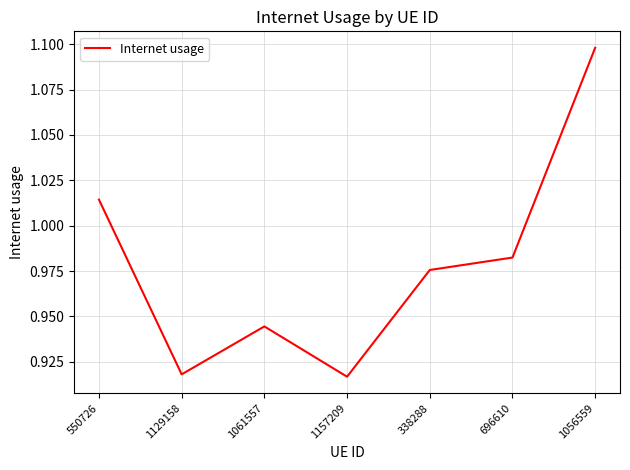

How many categories are shown in the chart?

7